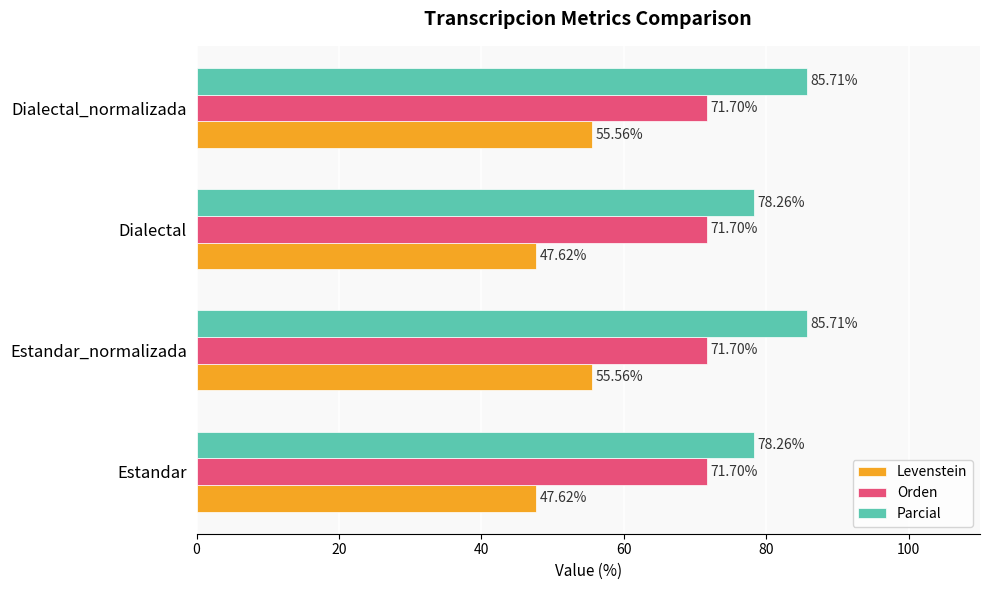

List the series in order of their overall mean, highest first.

Parcial, Orden, Levenstein